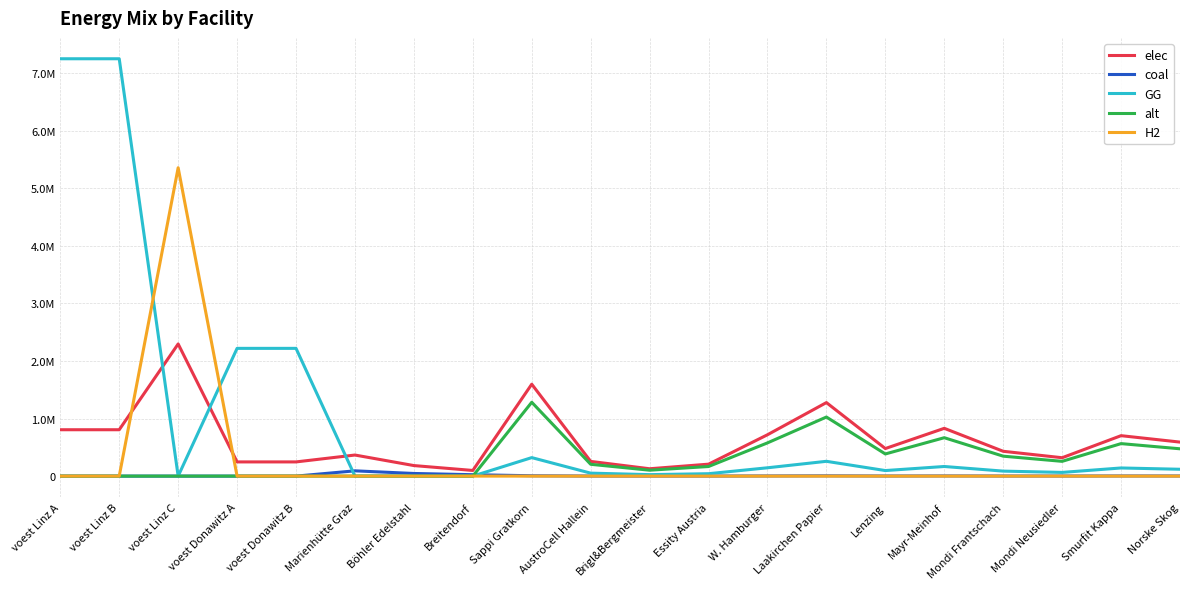

Is this an area chart (filled region under the line)?

No